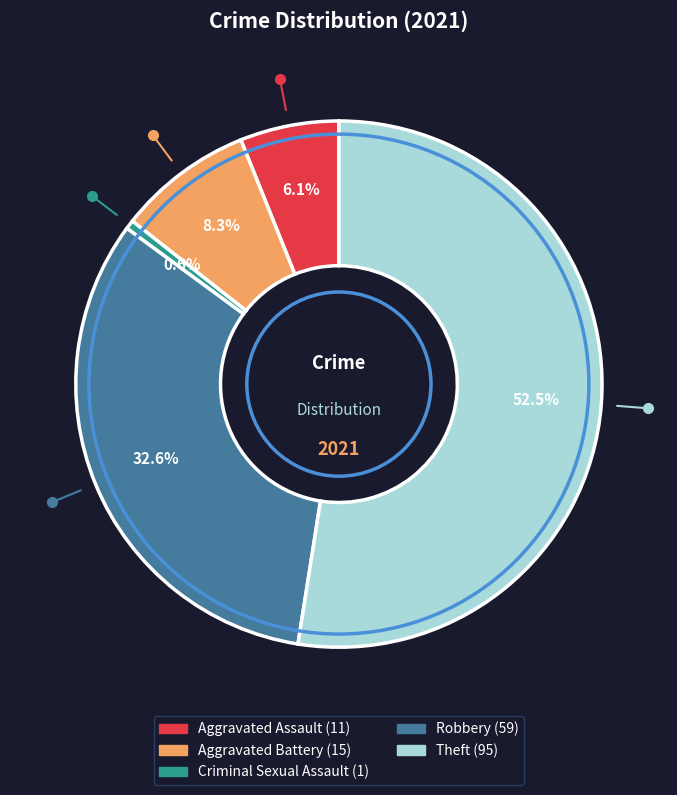

Combined, what portion of the pie is Aggravated Assault and Robbery?

38.7%